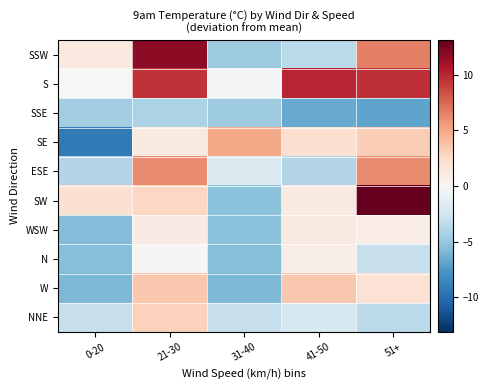

Reading right to left, transcribe all the data shown in this chart.

SSW: 51+=6.6	41-50=-3.5	31-40=-4.7	21-30=11.7	0-20=1.3
S: 51+=9.6	41-50=10.0	31-40=-0.3	21-30=9.5	0-20=0.0
SSE: 51+=-6.9	41-50=-6.6	31-40=-4.7	21-30=-4.2	0-20=-4.6
SE: 51+=3.2	41-50=2.2	31-40=5.0	21-30=1.2	0-20=-9.3
ESE: 51+=6.2	41-50=-3.8	31-40=-1.8	21-30=6.2	0-20=-3.8
SW: 51+=13.1	41-50=1.2	31-40=-5.4	21-30=2.7	0-20=2.0
WSW: 51+=1.0	41-50=1.2	31-40=-5.4	21-30=1.1	0-20=-5.7
N: 51+=-3.0	41-50=0.9	31-40=-5.6	21-30=0.1	0-20=-5.6
W: 51+=1.9	41-50=3.5	31-40=-5.9	21-30=3.5	0-20=-5.9
NNE: 51+=-3.5	41-50=-2.1	31-40=-3.0	21-30=3.0	0-20=-3.0